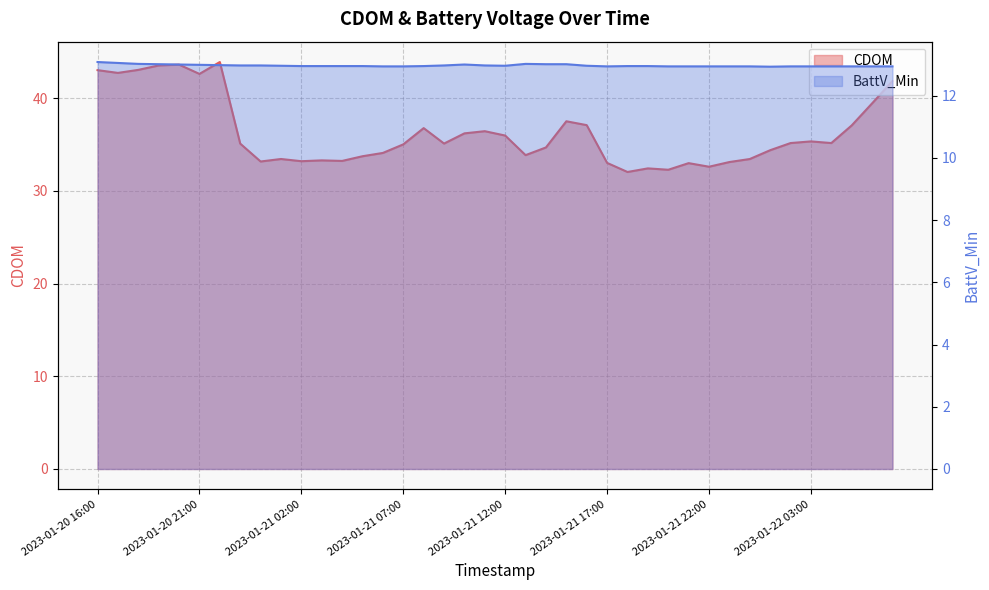

The BattV_Min series shows 20.8 at 2023-01-22 01:00. True or false?

False